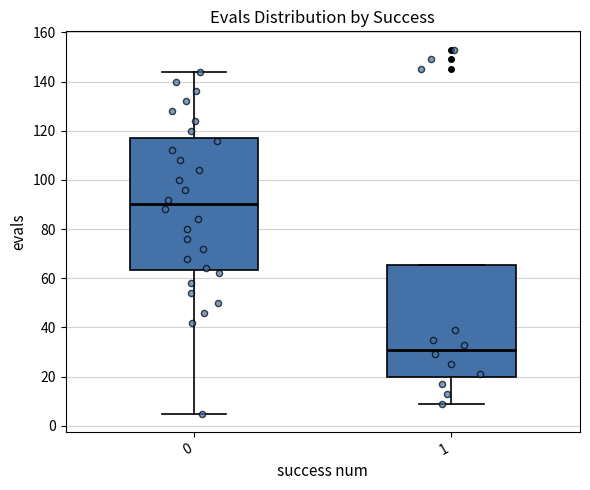

Which box has the highest median line?

0